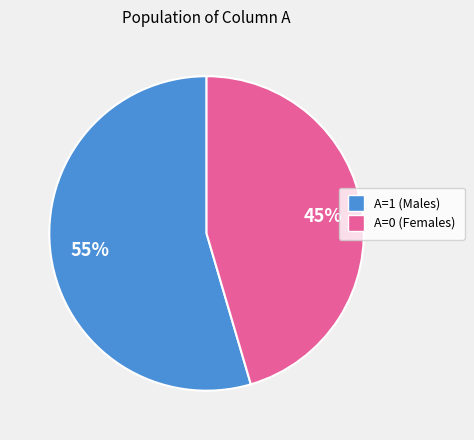

Is the sum of A=0 and A=1 greater than half?

Yes